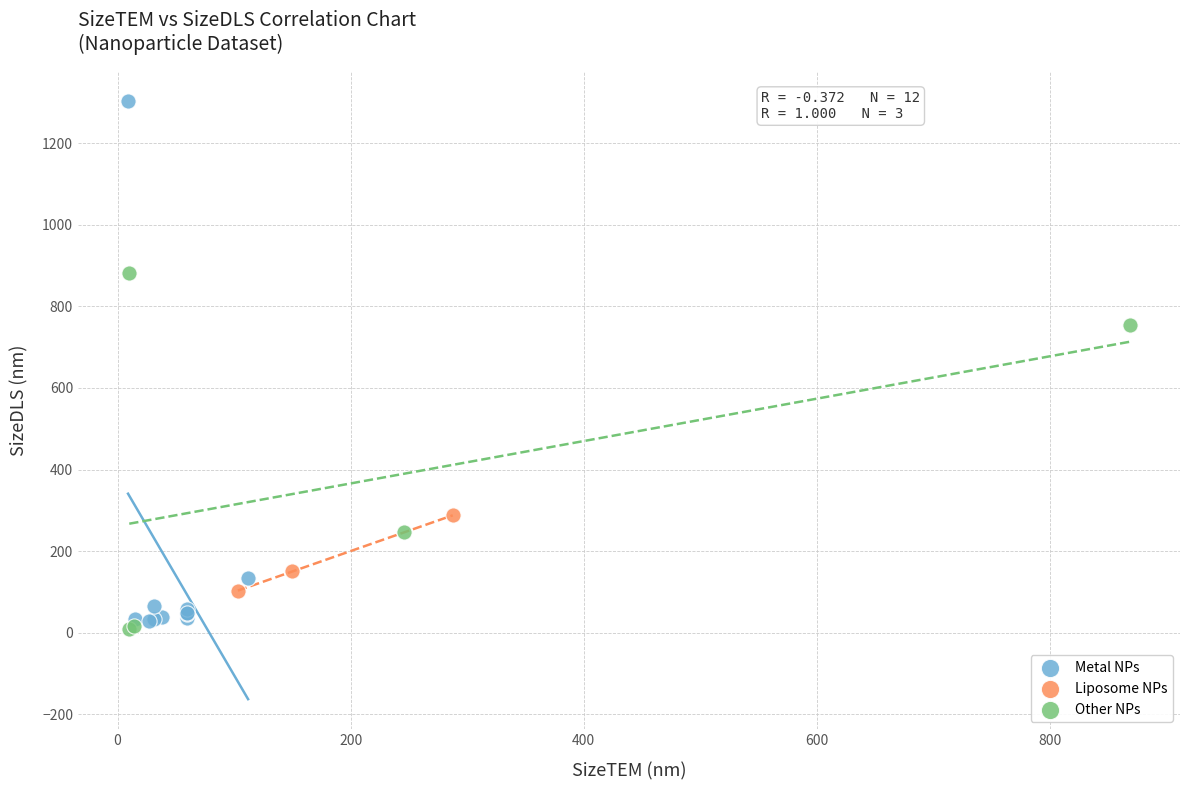

Which series has the largest Y range (max minus min)?

Metal NPs